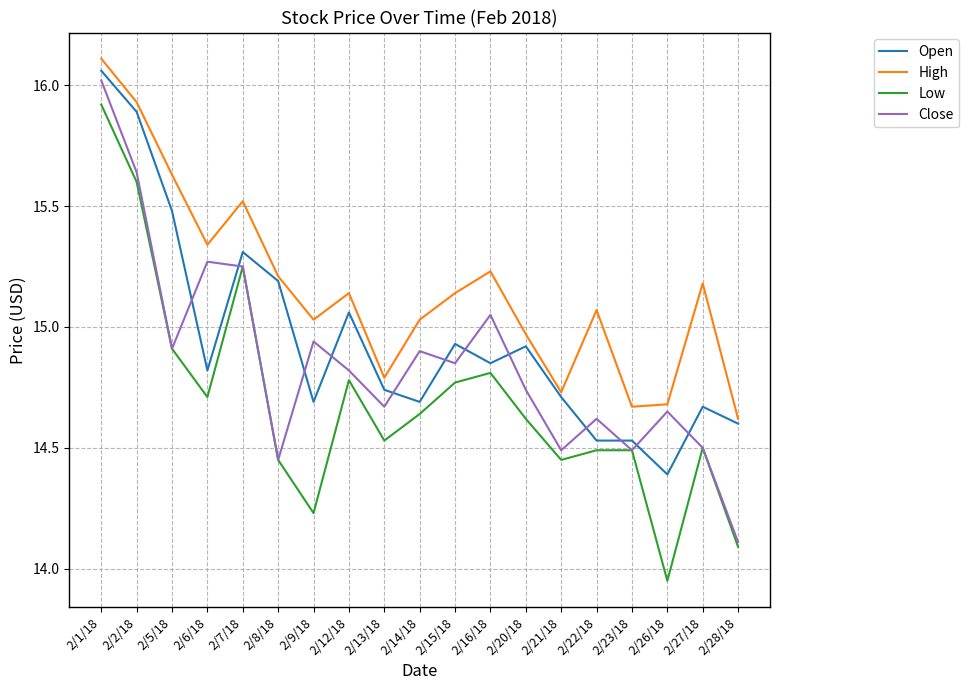

Which series has the largest total across all categories?

High